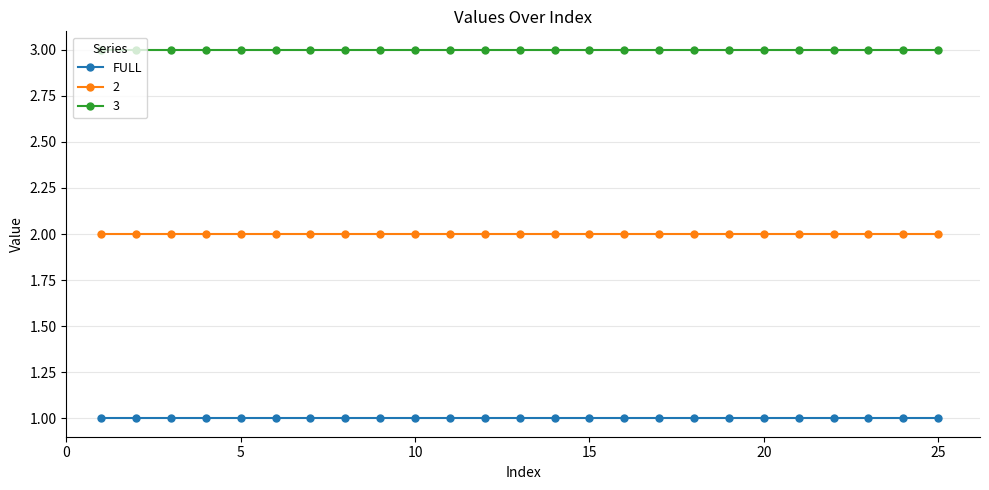

What is the value of the 2 point at the 5th from the left?

2